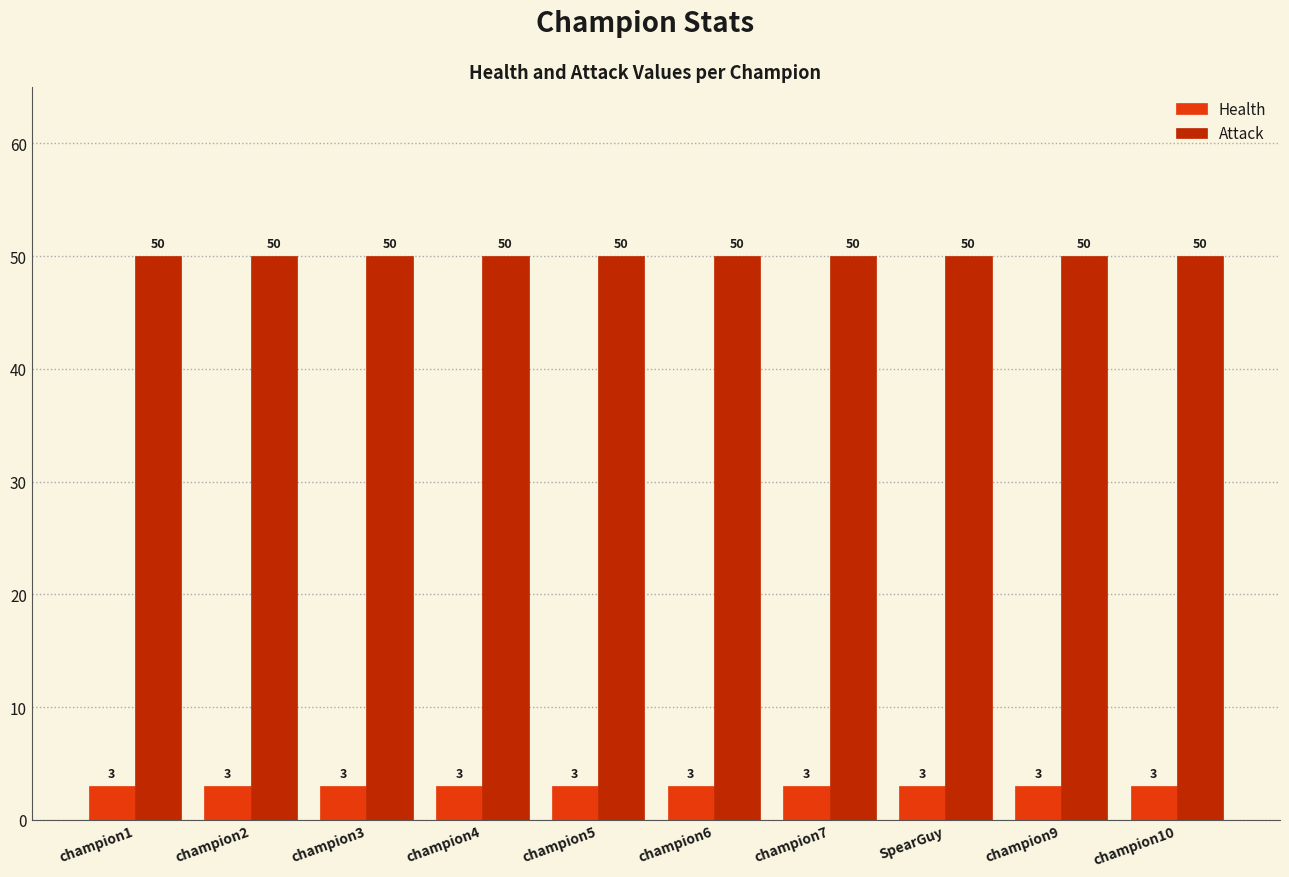

List the series in order of their peak value, highest first.

Attack, Health